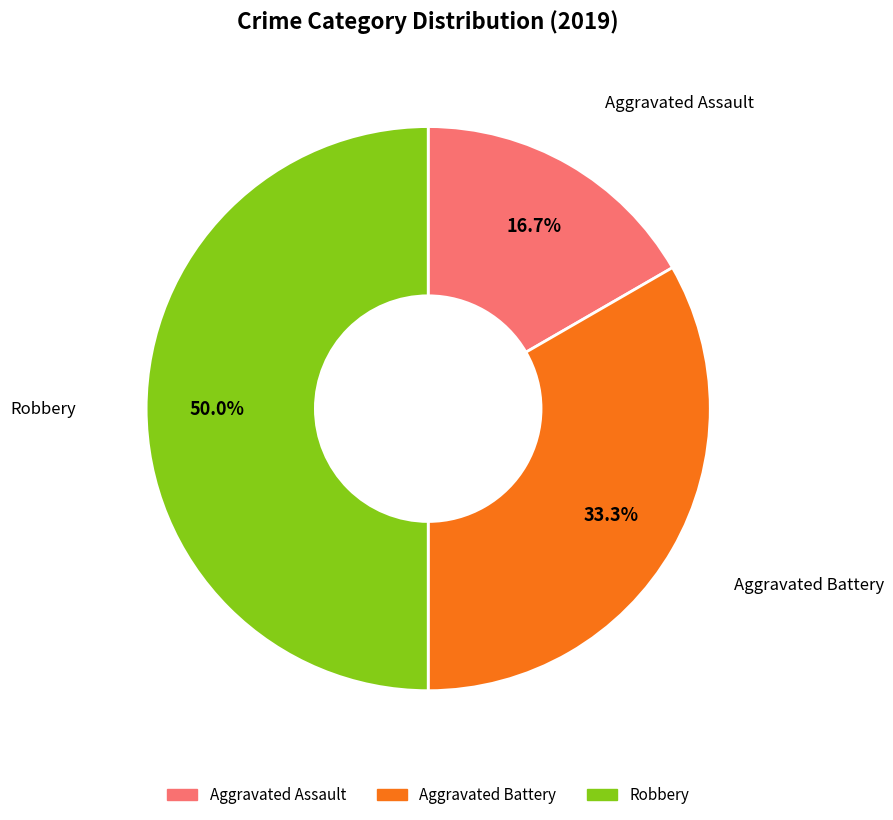

What is the ratio of the value at Aggravated Assault to the value at Aggravated Battery?

0.5